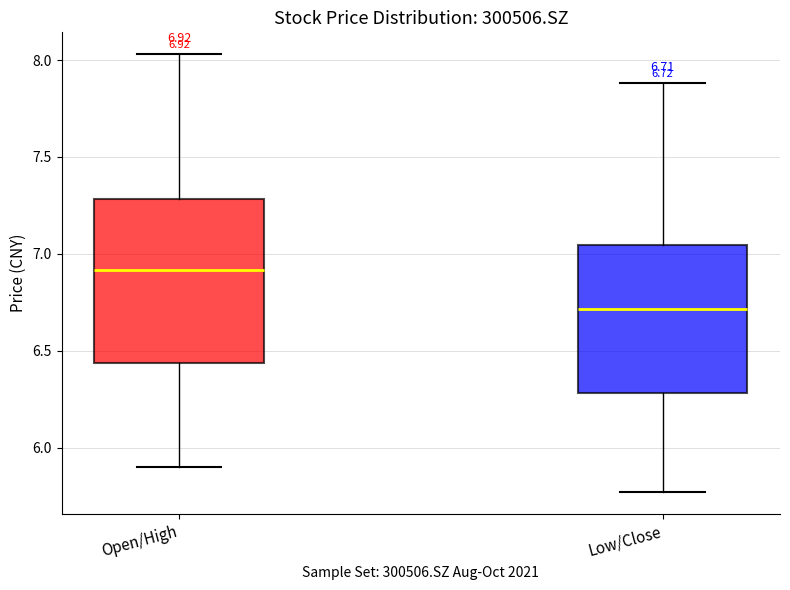

Comparing the boxes themselves (not the whiskers), which one is the tallest?

Open/High